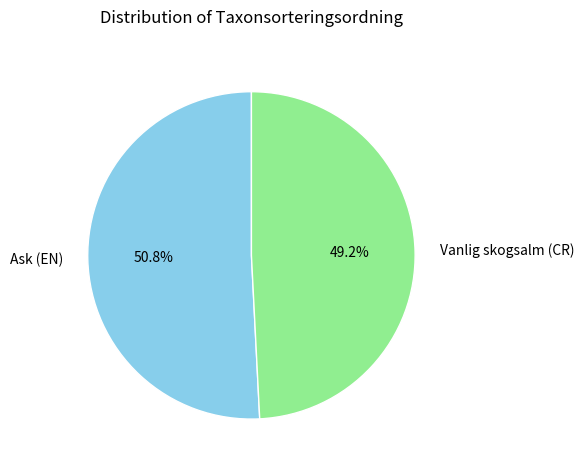

What is the ratio of the value at Ask (EN) to the value at Vanlig skogsalm (CR)?

1.0